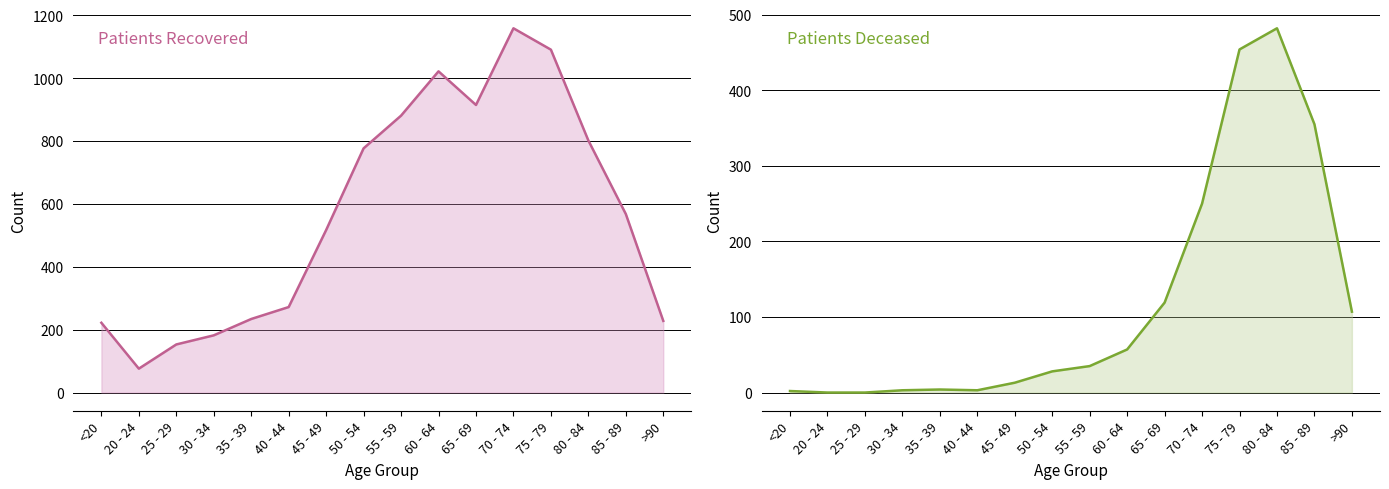

What is the value of the patients_recovered point at the 7th from the left?

517